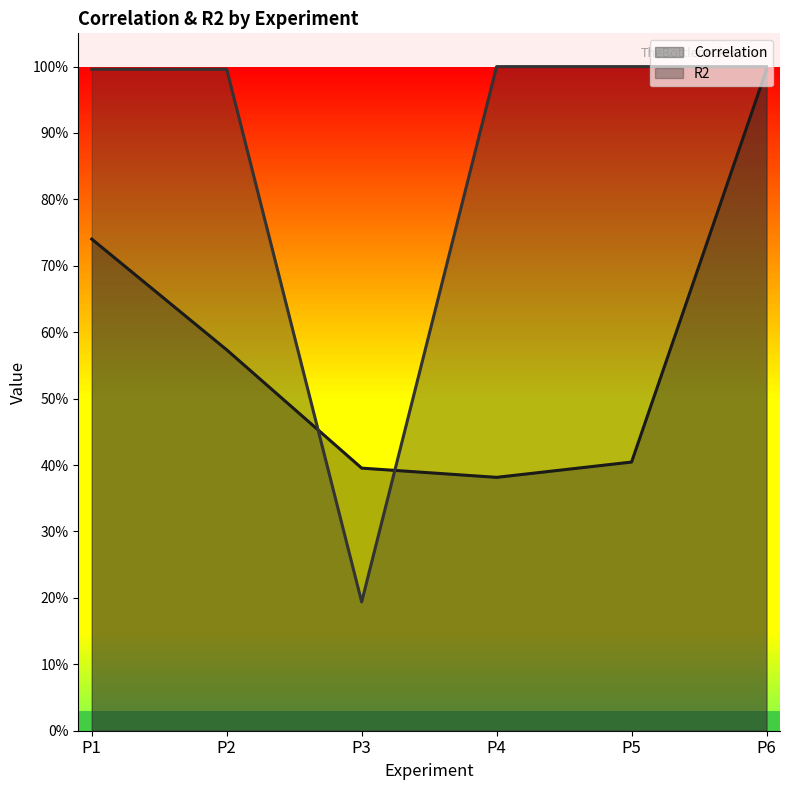

Between P4 and P6, which is larger?

P6